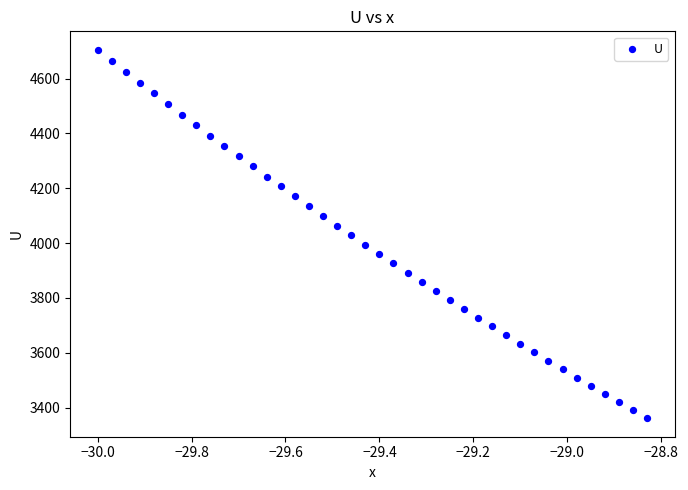

What is the range of X values (max minus min)?

1.2